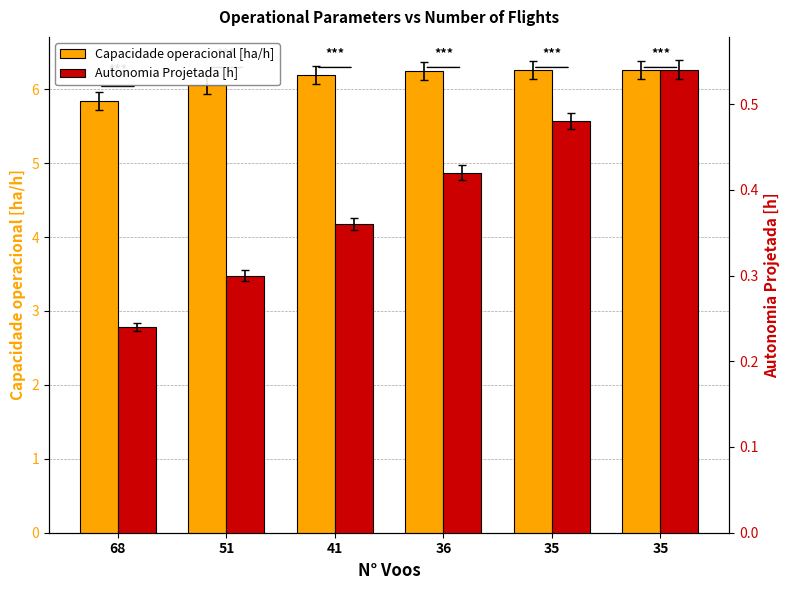

What is the difference between the maximum and second lowest values in the Autonomia Projetada [h] series?

0.2